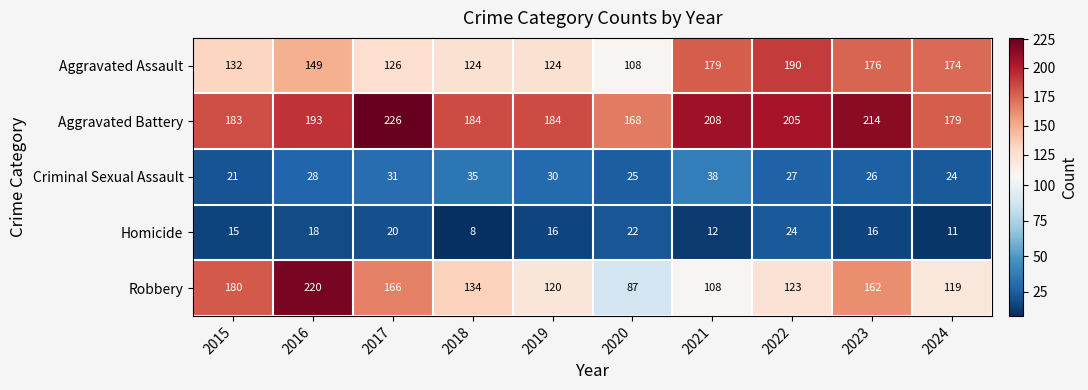

At which category is the sum across all series the highest?

2016